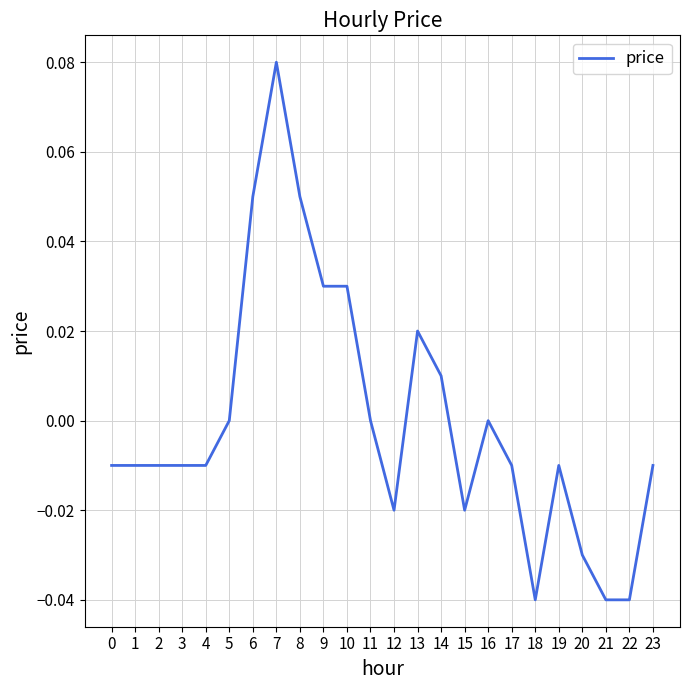

True or false: the data shows -0.0 at 18.

True